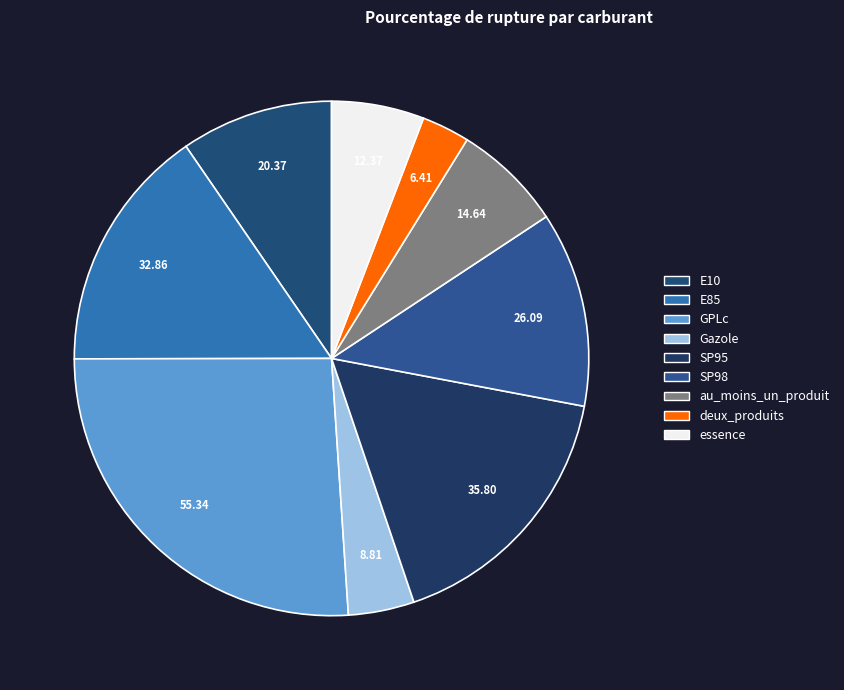

Is the sum of SP95 and essence greater than half?

No